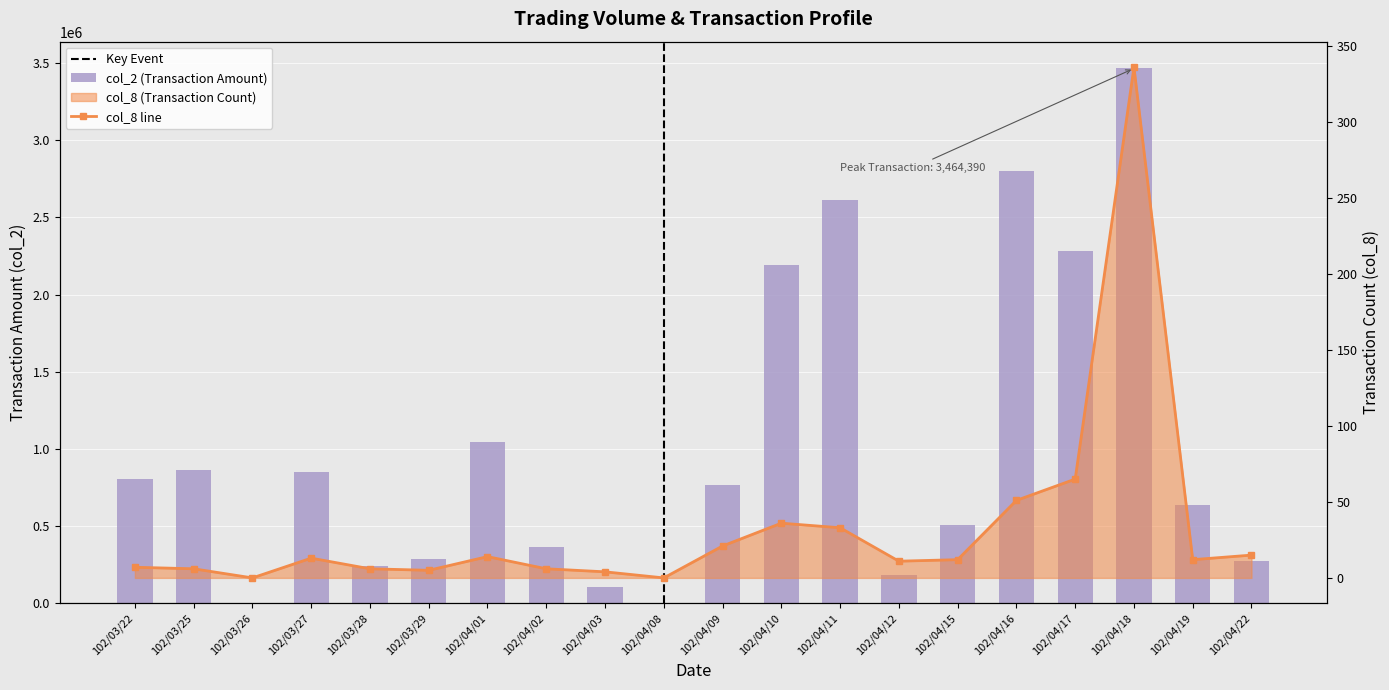

Count the number of data series in this chart.

2